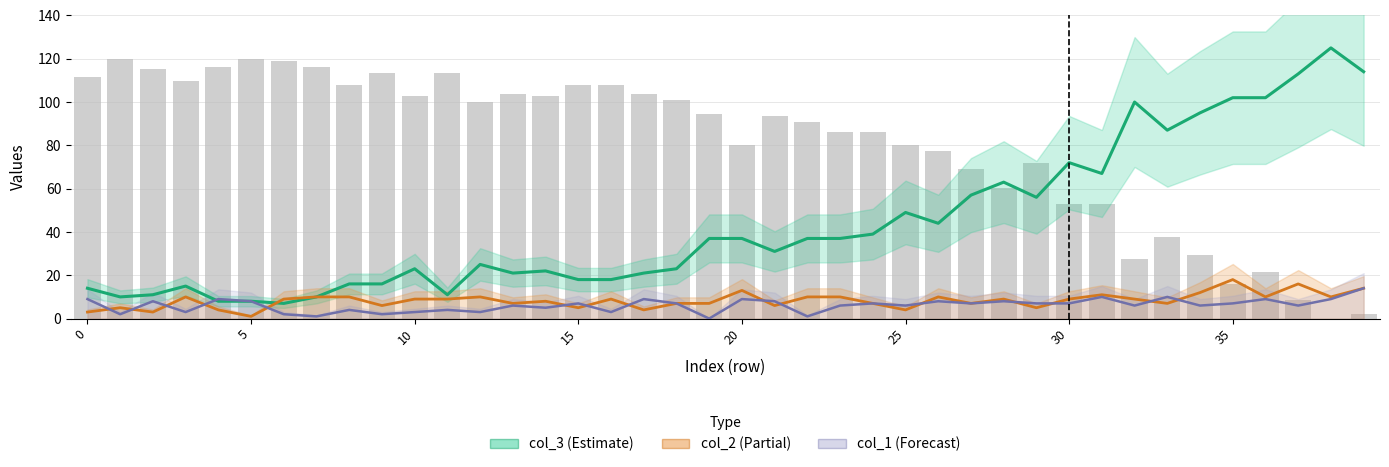

Which series has the largest range (max minus min)?

col_0 (scaled)